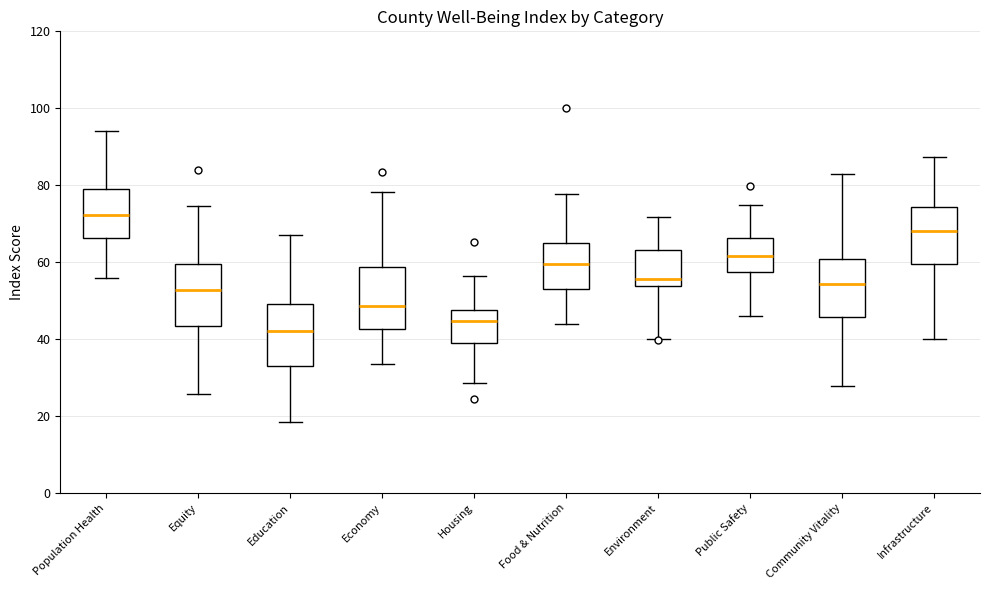

Which box's median line is the highest?

Population Health